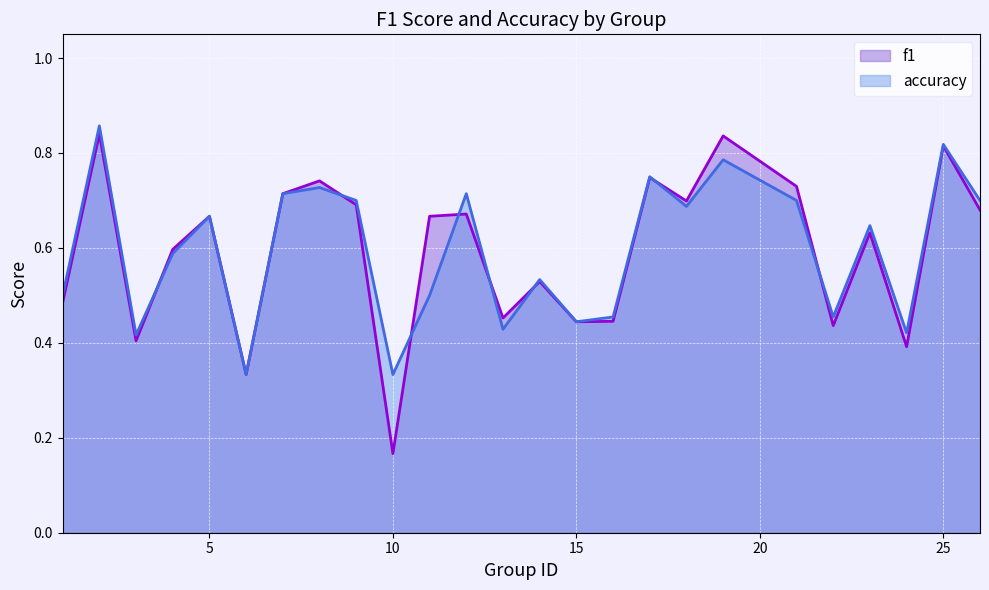

Which label corresponds to the smallest value in the chart?

10